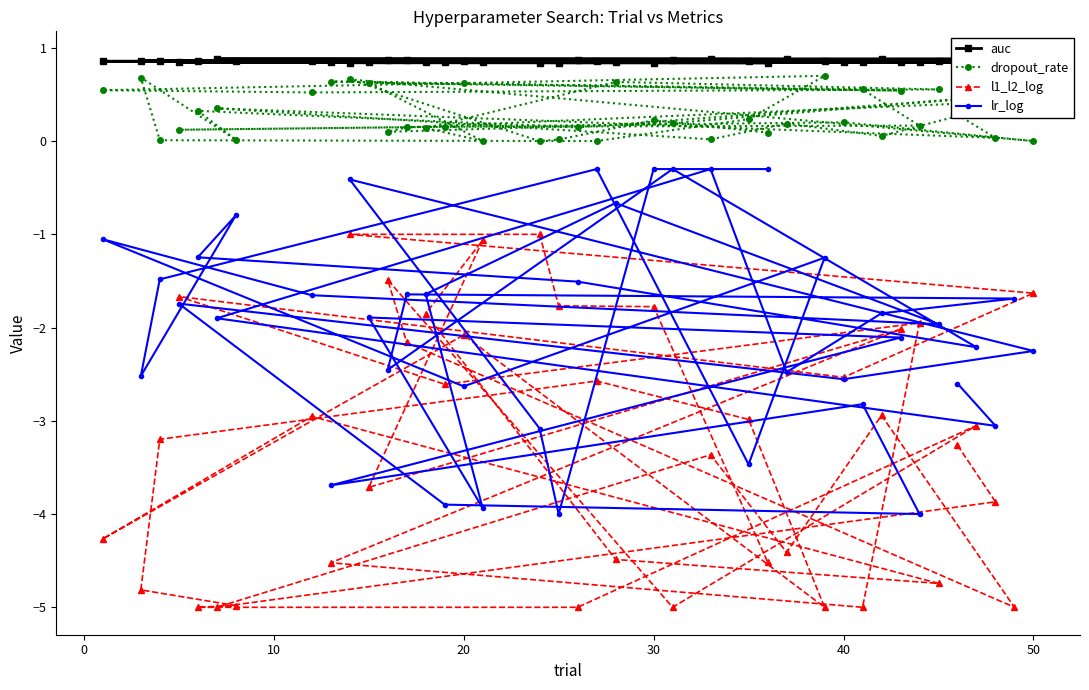

True or false: lr_log has a value of -0.1 at 30.

False